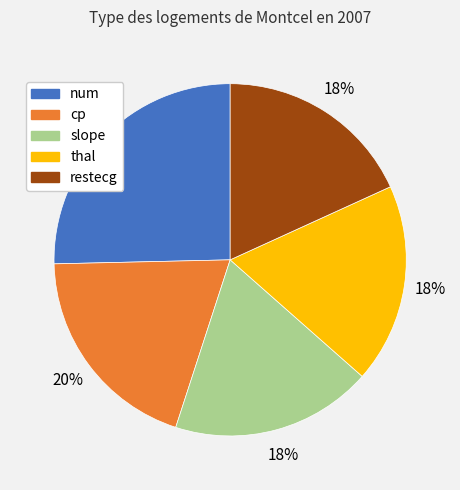

True or false: thal accounts for 8% of the total.

False